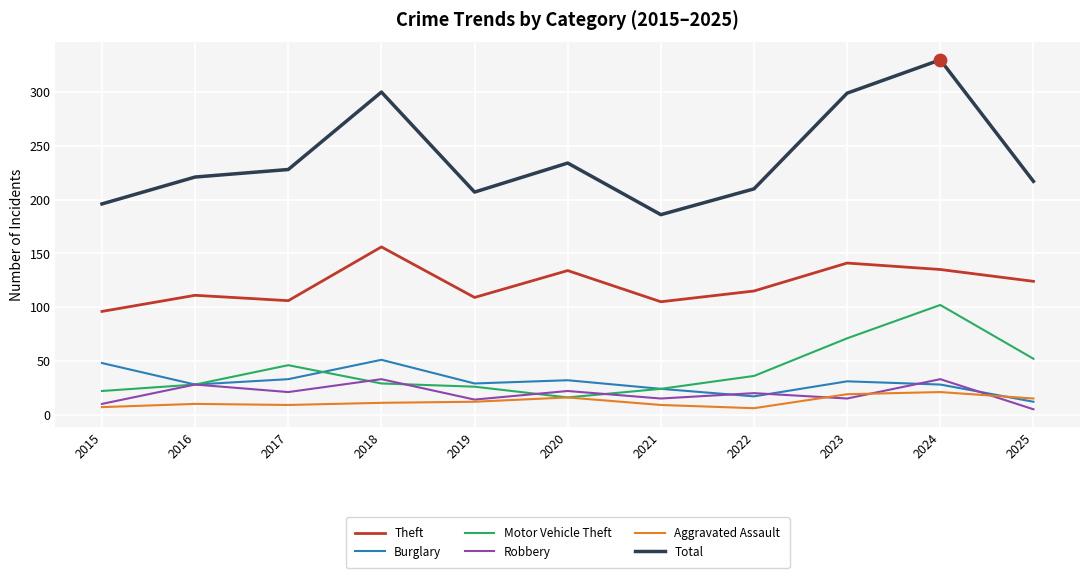

Is the value of Theft at 2022 greater than the value of Aggravated Assault at 2020?

Yes